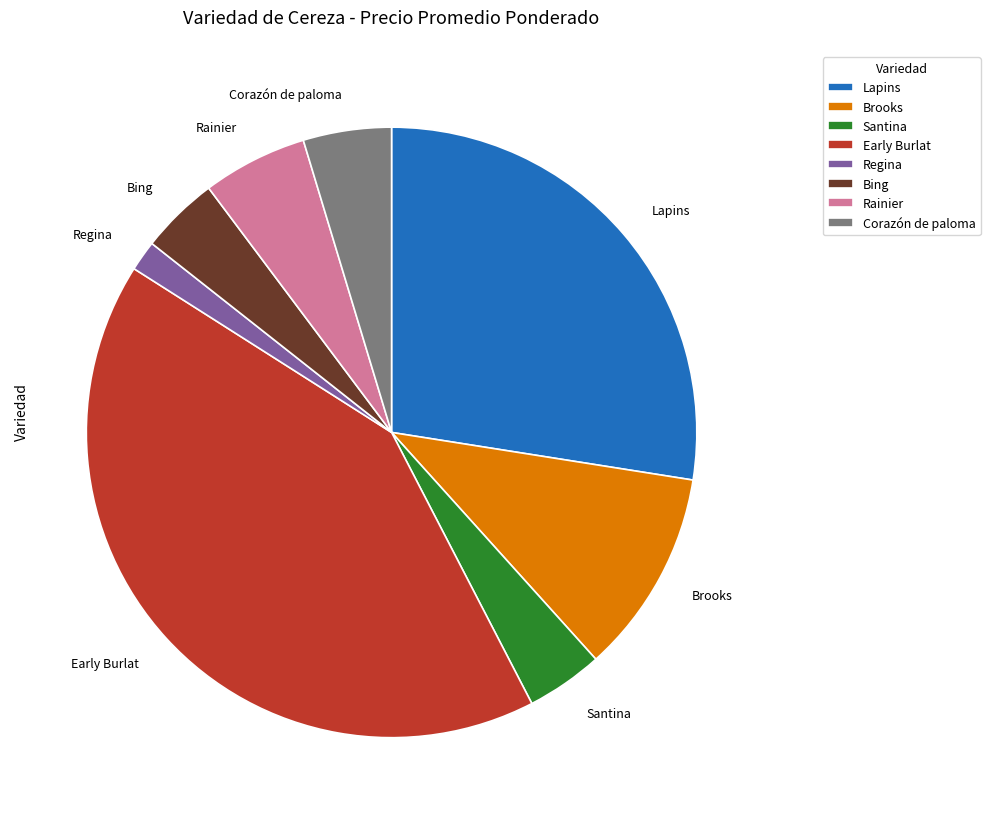

What is the largest slice in the pie chart?

Early Burlat